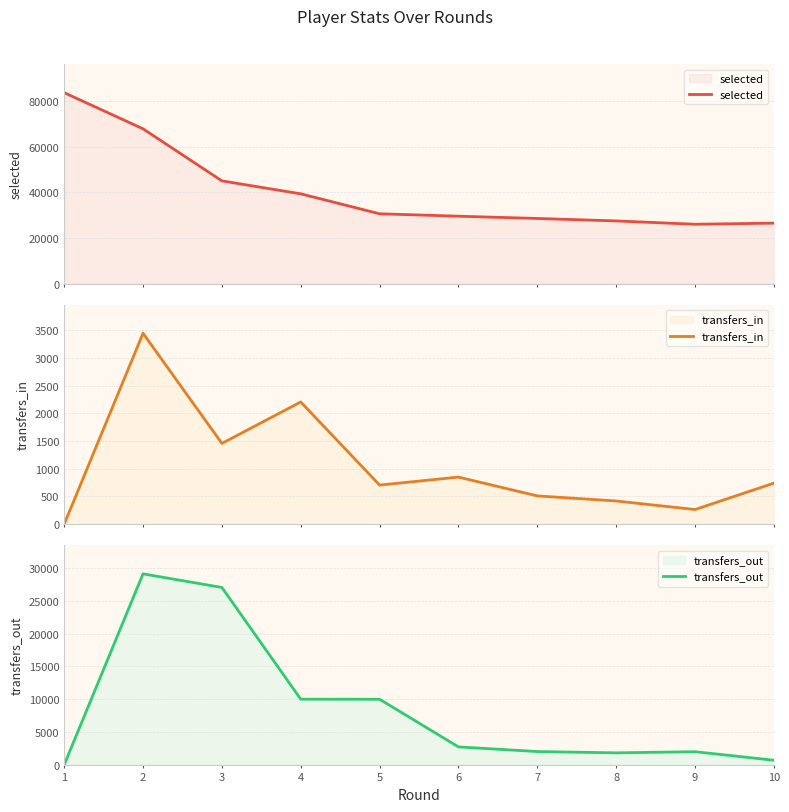

How many data points does each series have?

10